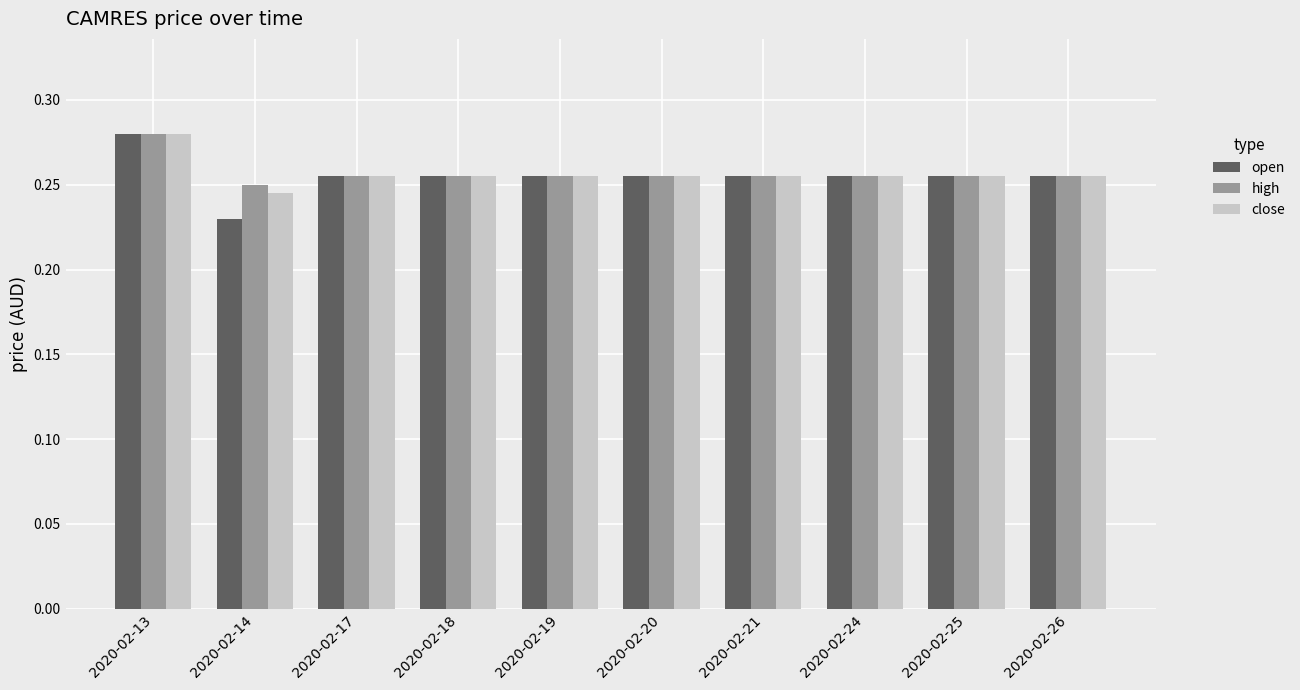

Does the chart contain any negative values?

No